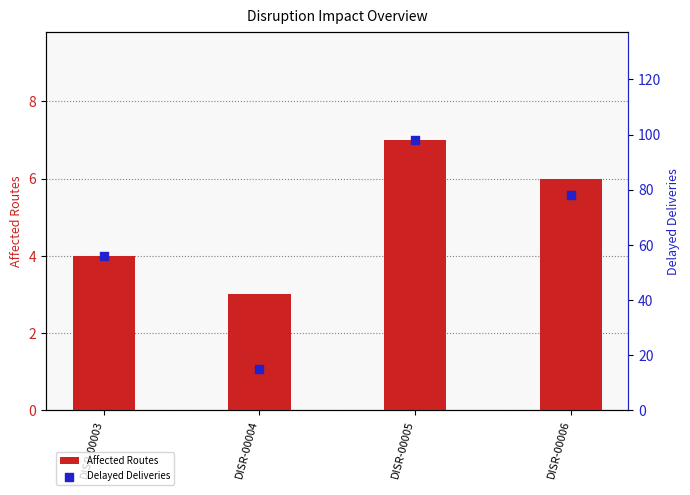

Which series has the largest total across all categories?

Delayed Deliveries